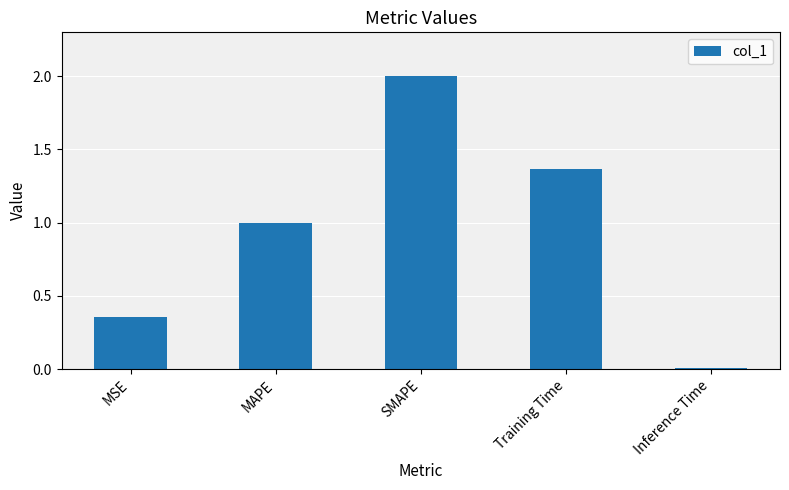

Are the bars horizontal?

No